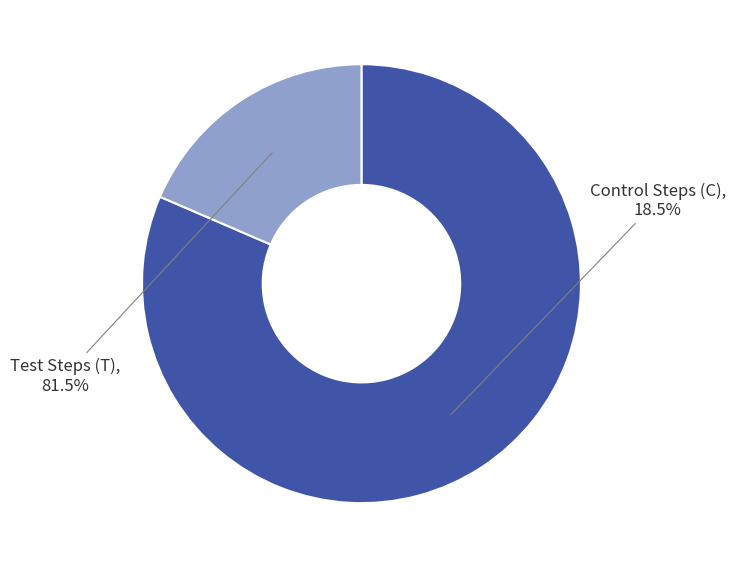

To the nearest percent, what portion does Control Steps (C) represent?

19%